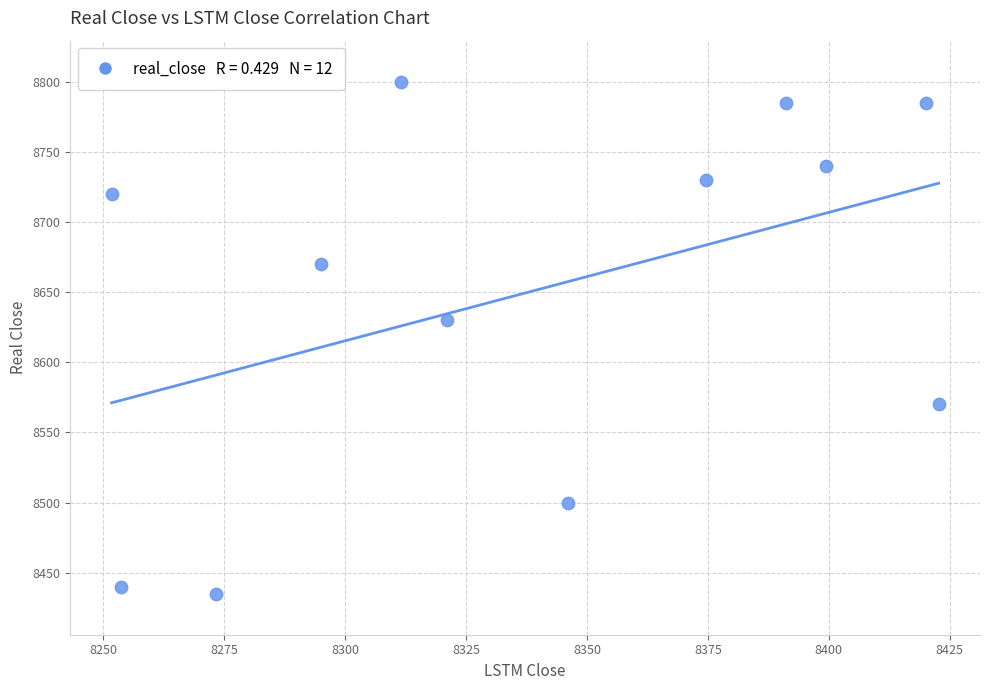

What Y value in the scatter plot is closest to 8617?

8630